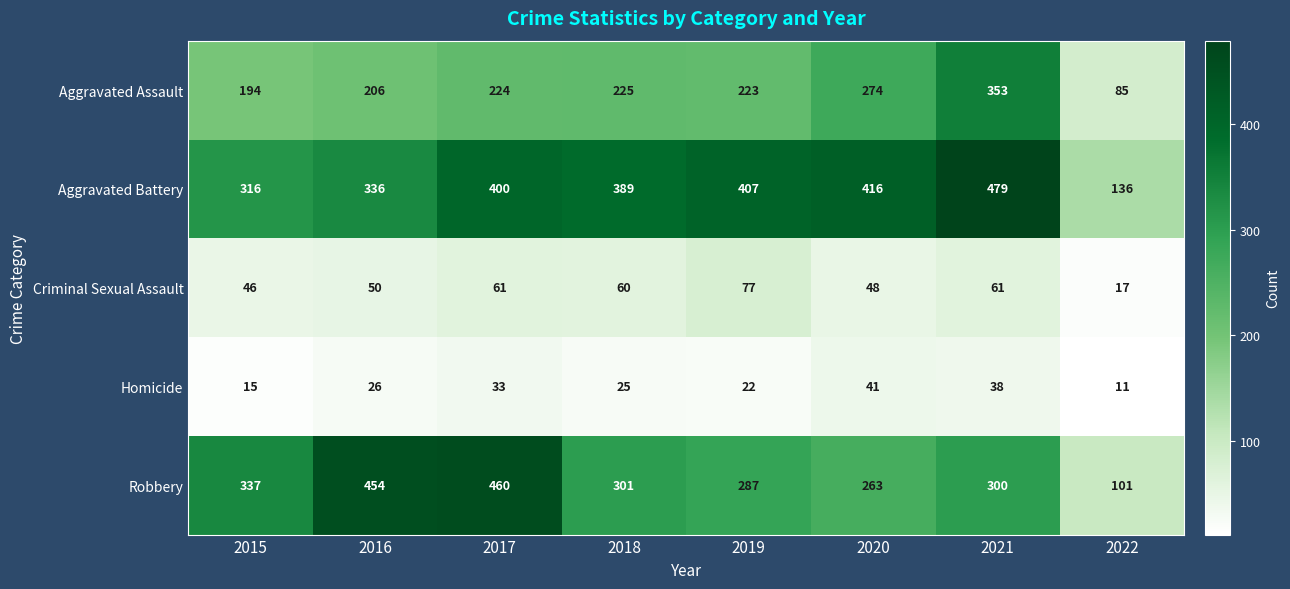

The value of Robbery at 2016 is 590. True or false?

False